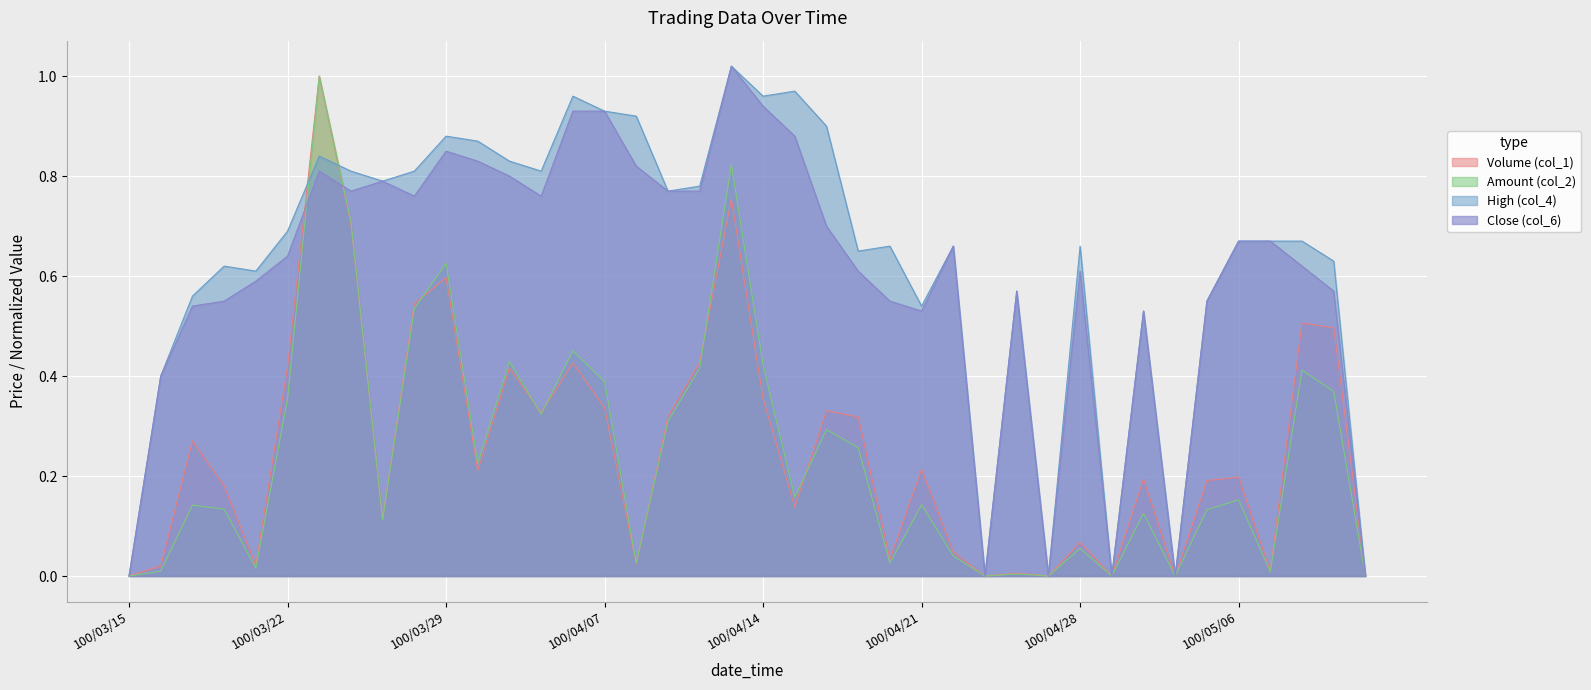

How many interior local peaks does the Volume (col_1) series have?

13